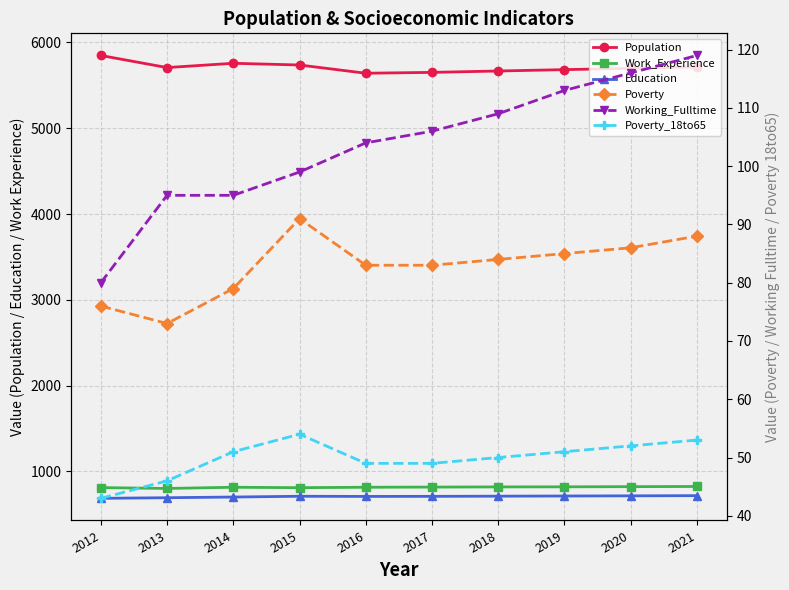

True or false: Poverty_18to65 and Poverty cross at least once.

False